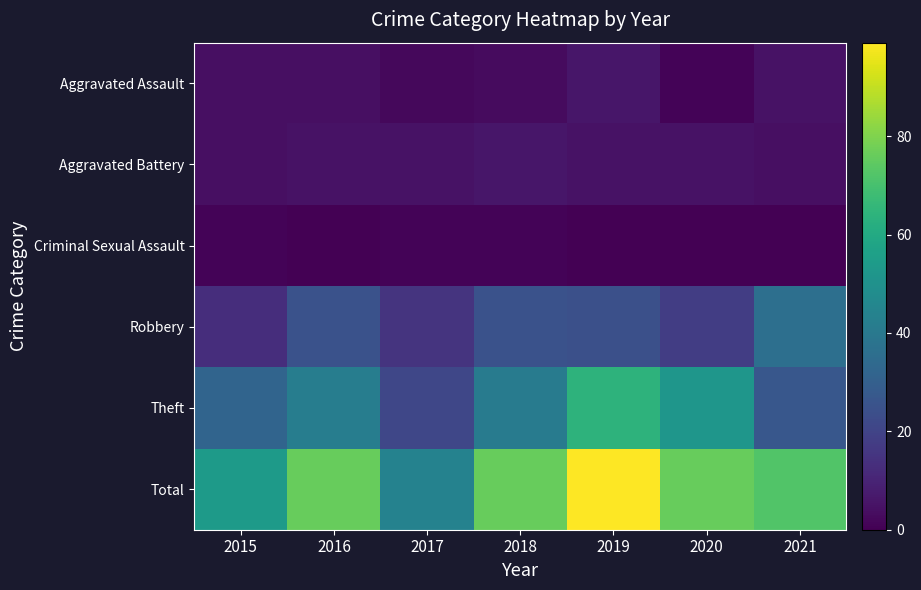

List the series in order of their peak value, lowest first.

Criminal Sexual Assault, Aggravated Assault, Aggravated Battery, Robbery, Theft, Total